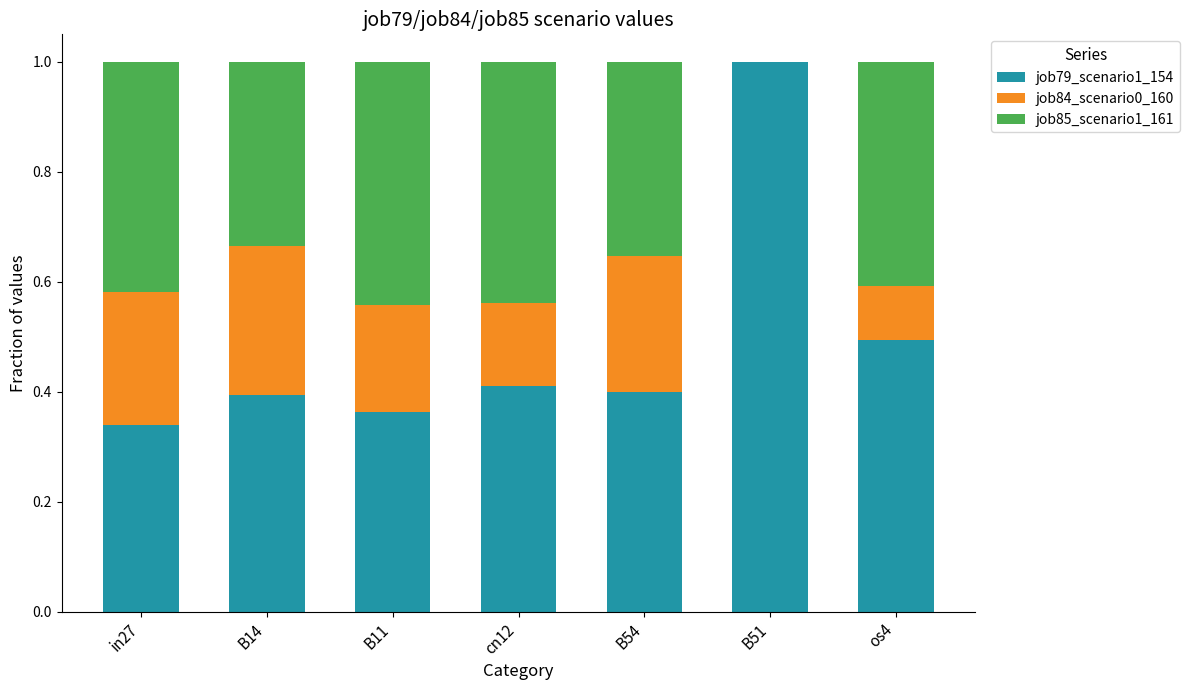

Is it true that job79_scenario1_154 equals 0.7 at B54?

False